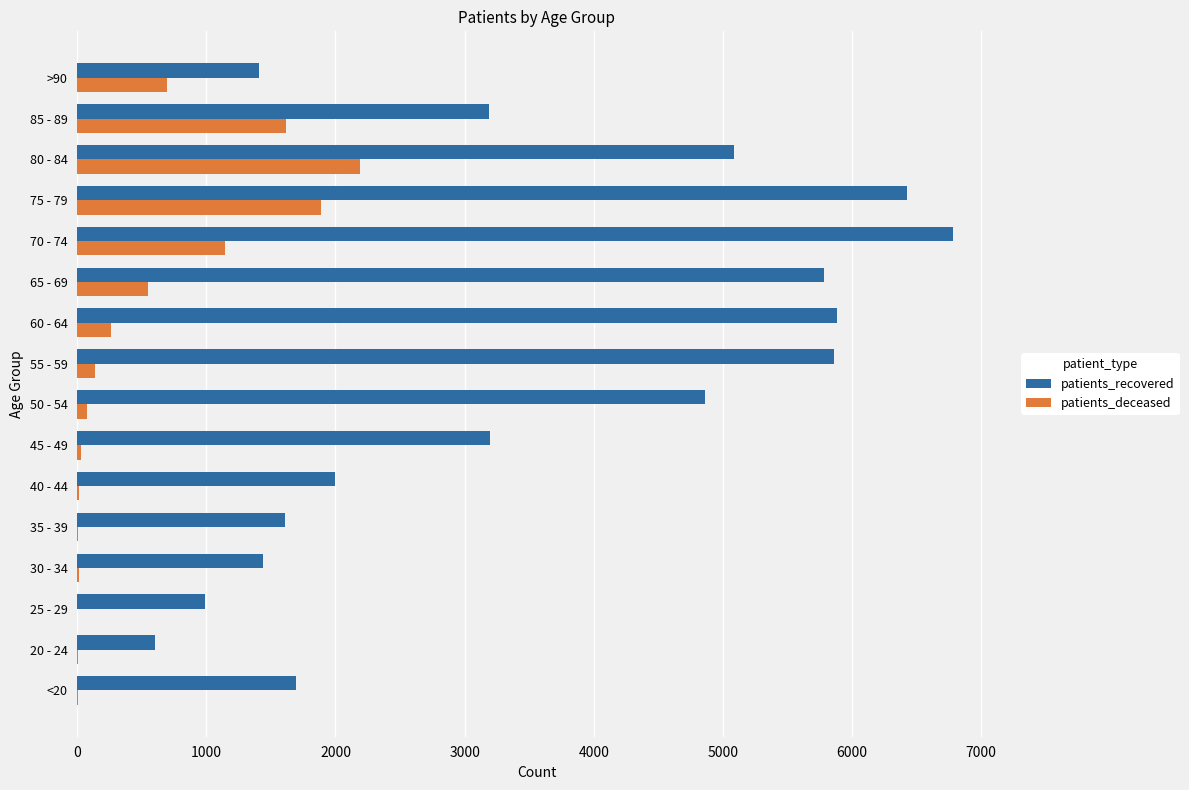

The value of patients_recovered at 75 - 79 is 6427. True or false?

True